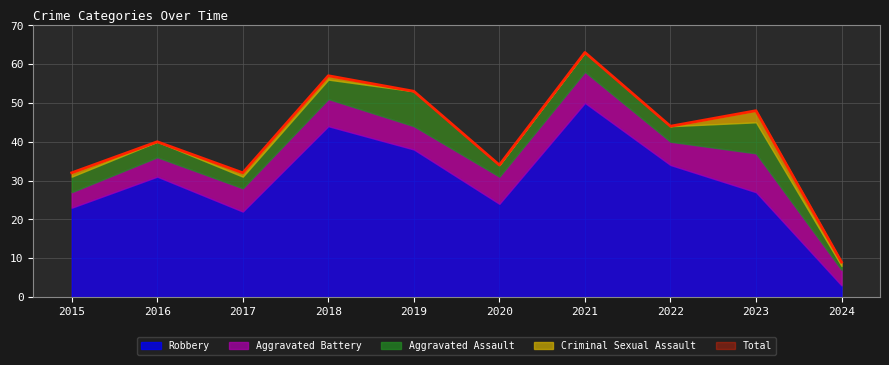

What is the difference between the second highest and second lowest values in the Aggravated Battery series?

4